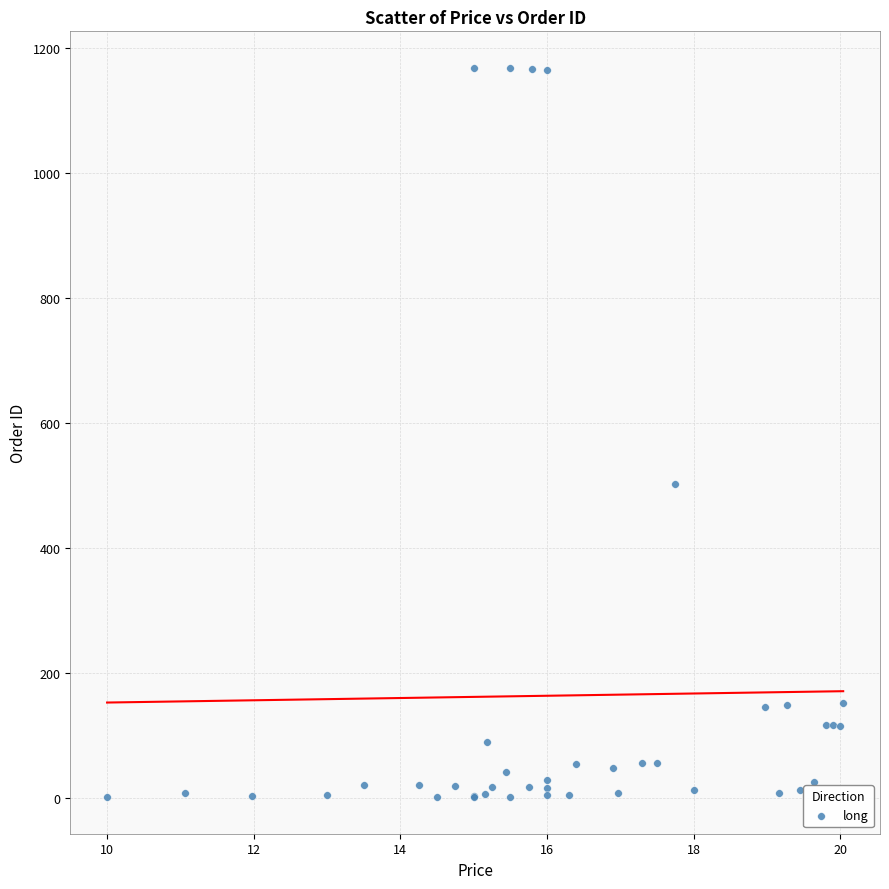

What Y value in the scatter plot is closest to 584?

502